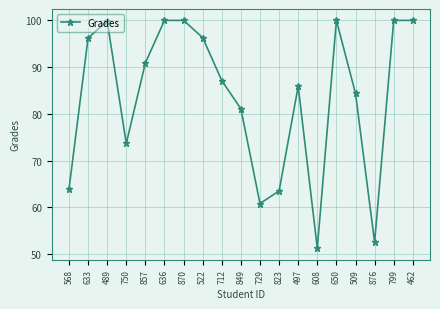

What is the ratio of the value at 857 to the value at 876?

1.7